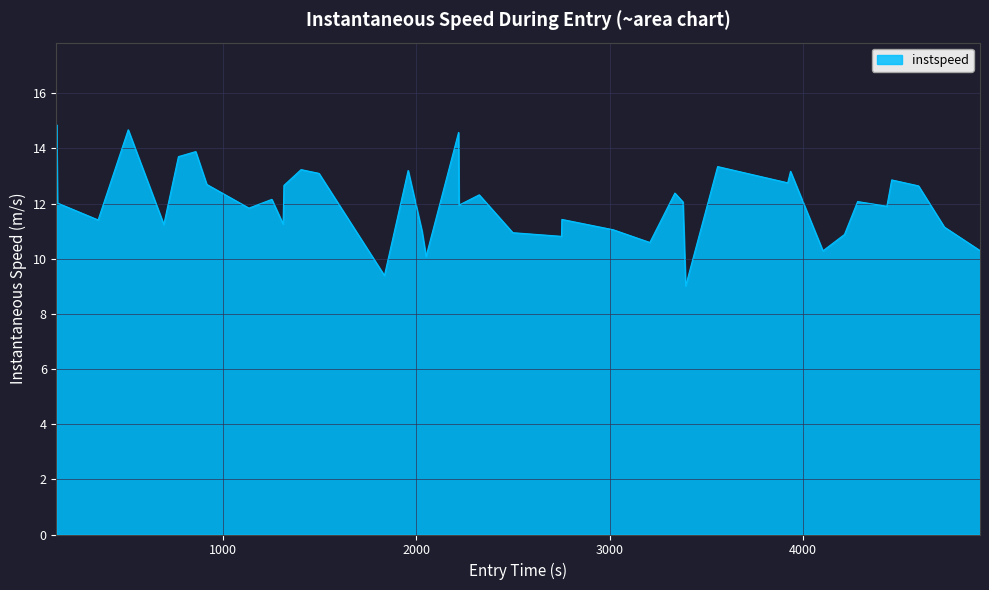

What is the maximum value shown in the chart?

14.9